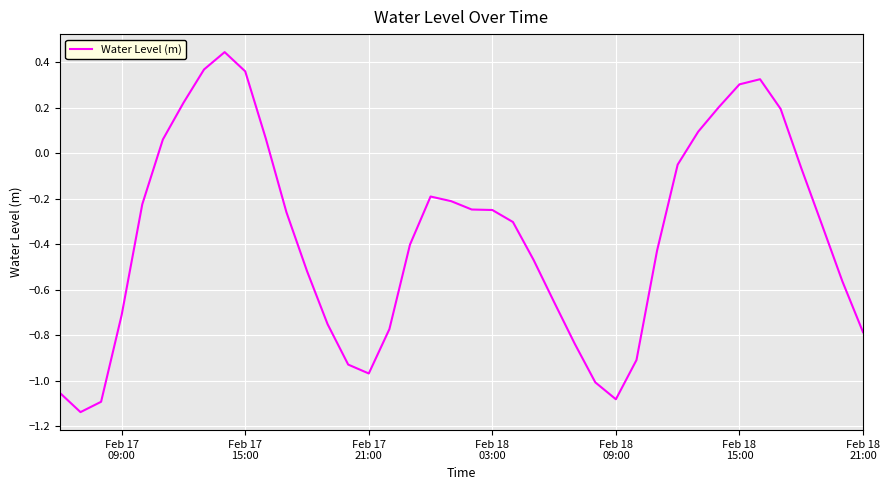

What is the difference between the second highest and second lowest values?

1.5